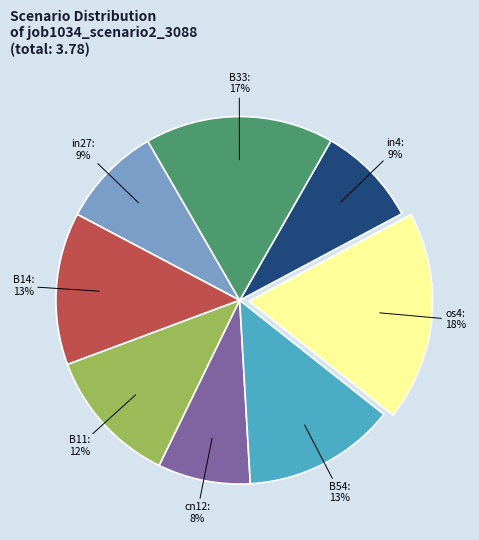

Is it true that B33: 17% is 8% of the pie?

False